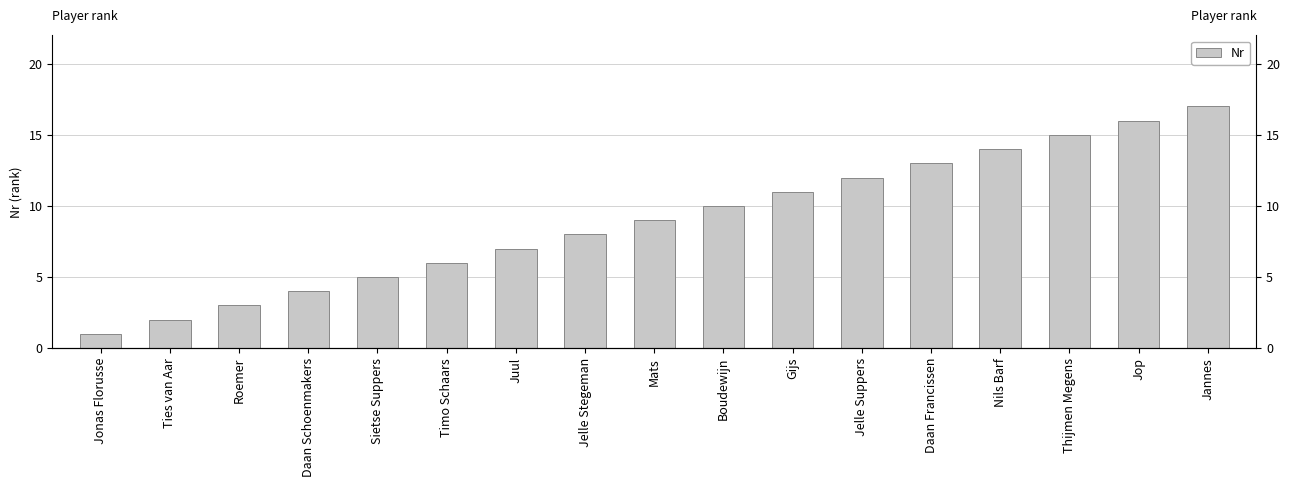

Rank the categories by value from highest to lowest.

Jannes, Jop, Thijmen Megens, Nils Barf, Daan Francissen, Jelle Suppers, Gijs, Boudewijn, Mats, Jelle Stegeman, Juul, Timo Schaars, Sietse Suppers, Daan Schoenmakers, Roemer, Ties van Aar, Jonas Florusse